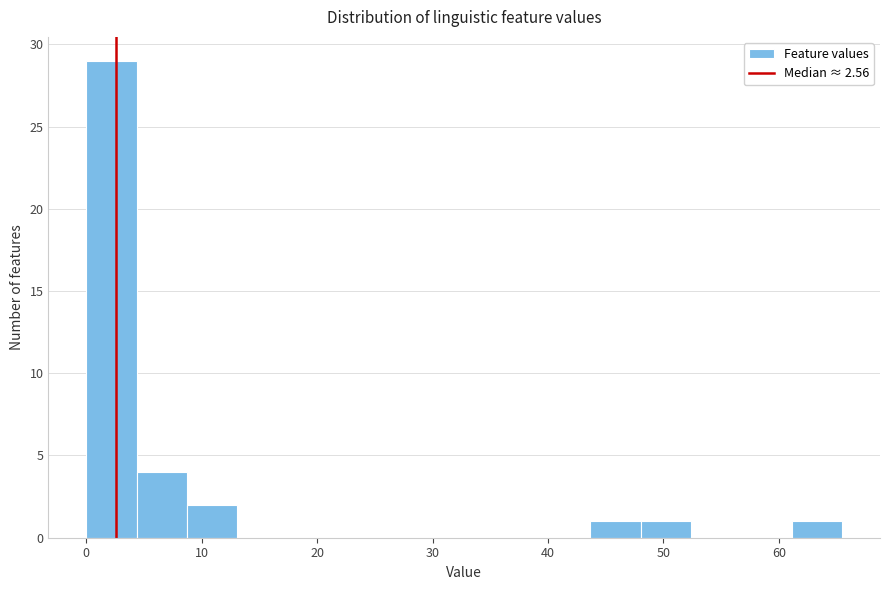

Reading left to right, transcribe this chart: for each bar, give the range it covers on the x-axis and its height. Neither the bar edges nor the heights are printed on the chart, so give them approximately, as read against the axes.

0 to 4: 29
4 to 9: 4
9 to 13: 2
13 to 17: 0
17 to 22: 0
22 to 26: 0
26 to 31: 0
31 to 35: 0
35 to 39: 0
39 to 44: 0
44 to 48: 1
48 to 52: 1
52 to 57: 0
57 to 61: 0
61 to 65: 1